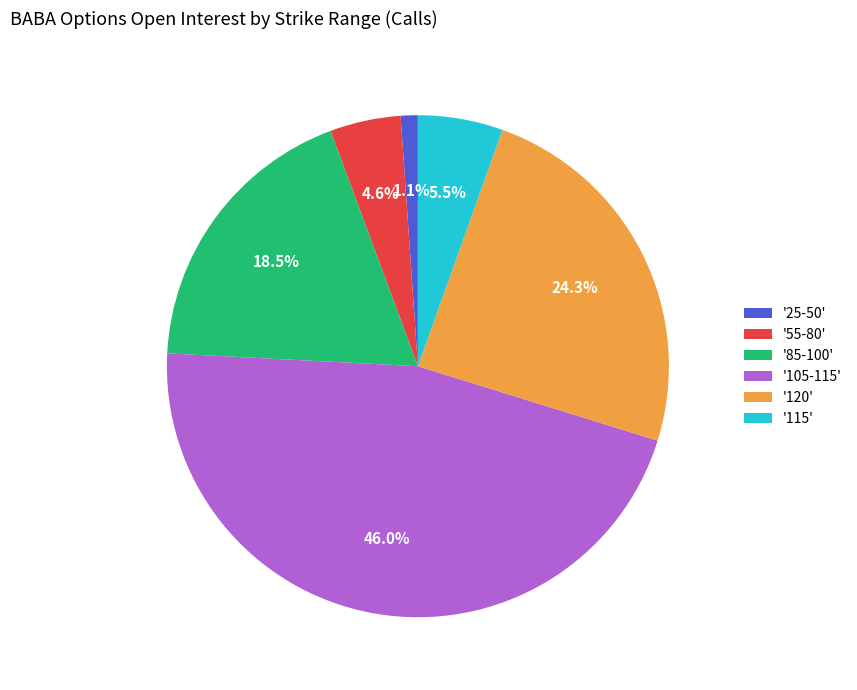

Between '120' and '25-50', which is larger?

'120'